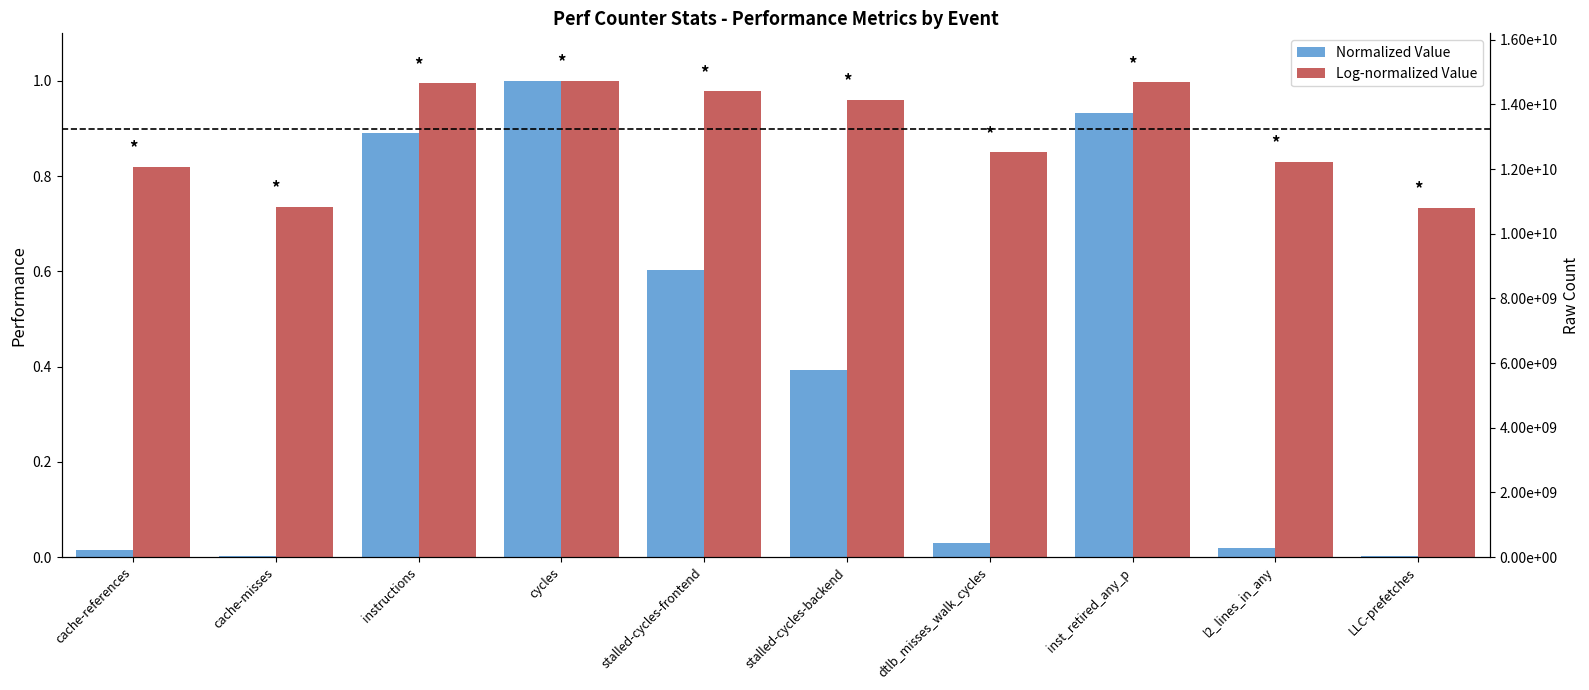

Between l2_lines_in_any and LLC-prefetches, which series saw the biggest shift?

Log-normalized Value